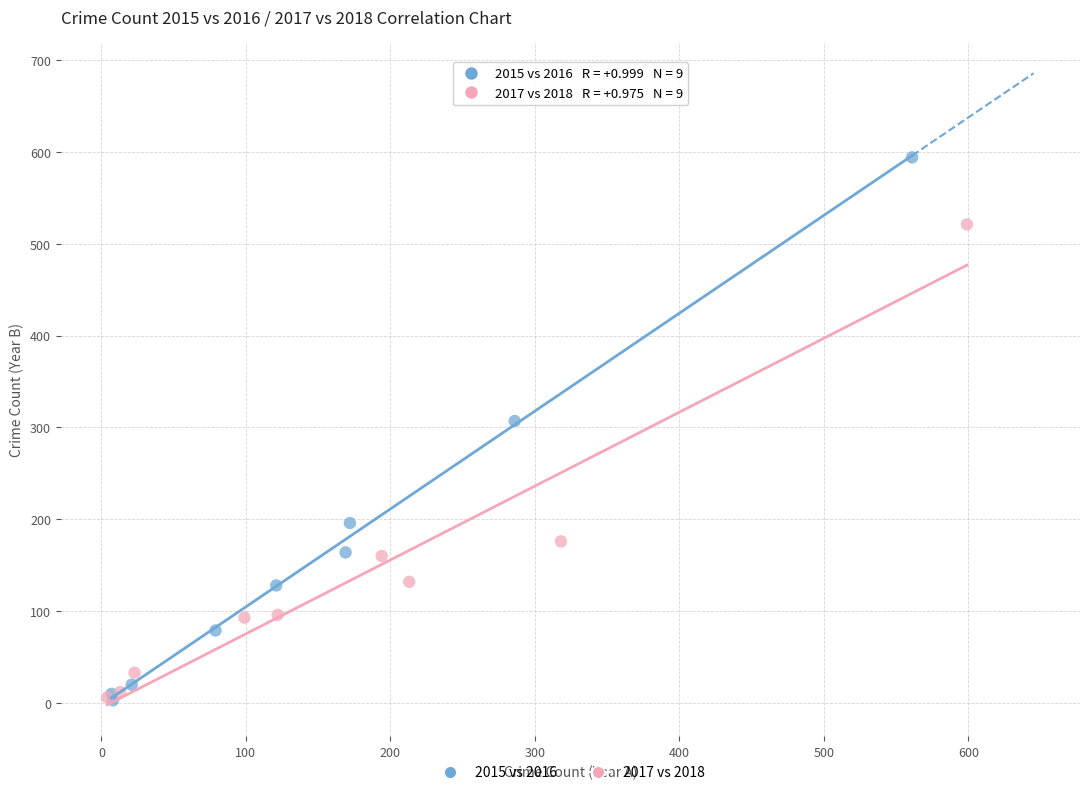

What are all the series names shown in the legend?

2015 vs 2016, 2017 vs 2018